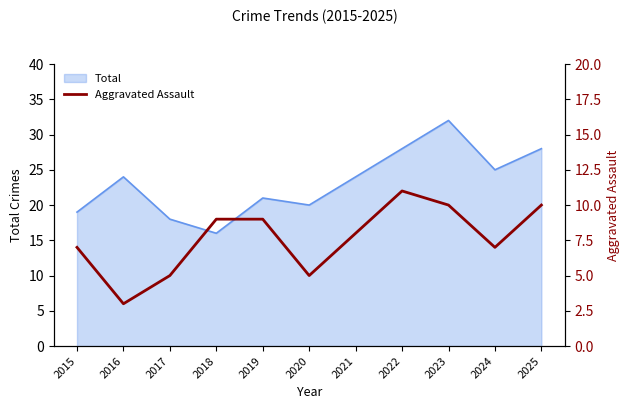

Which category has the highest value in the Total series?

2023